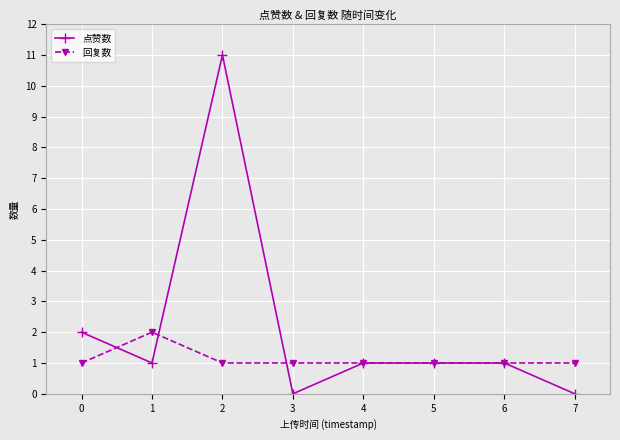

Which series has the largest total across all categories?

点赞数